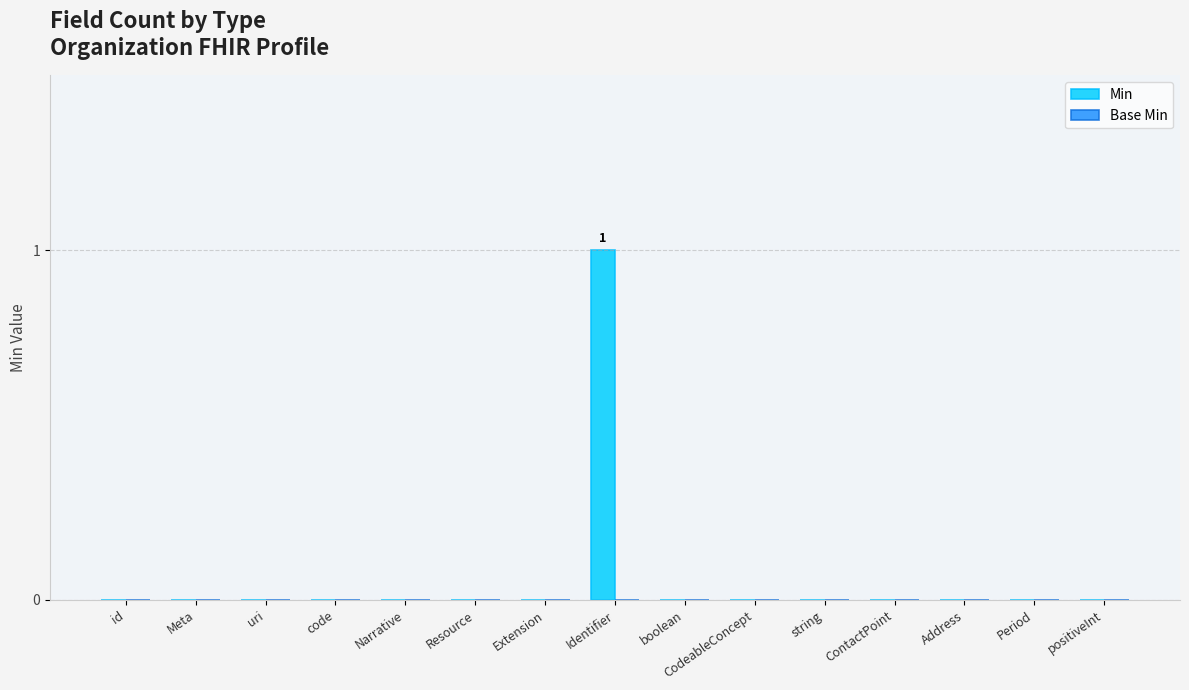

Which category has the highest value across all series?

Identifier